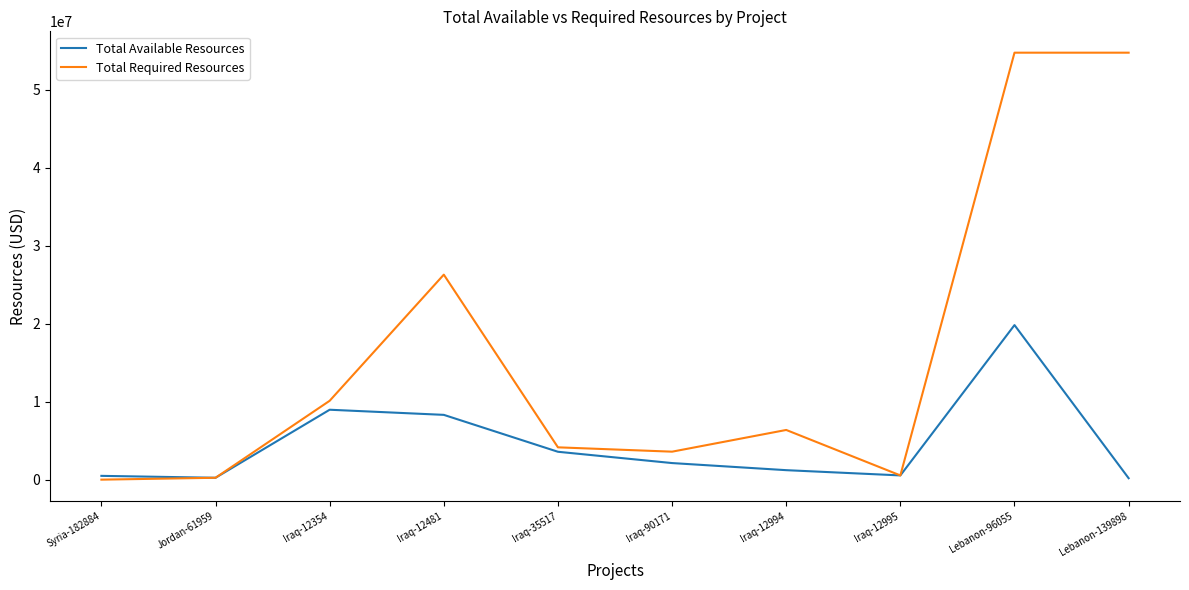

Which series has the largest range (max minus min)?

Total Required Resources